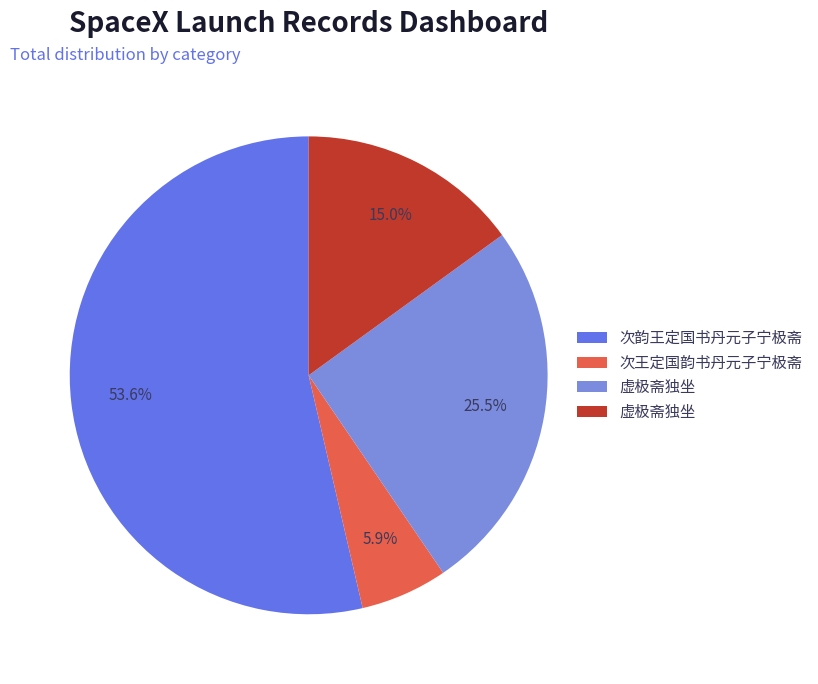

Count the number of slices in the pie.

4